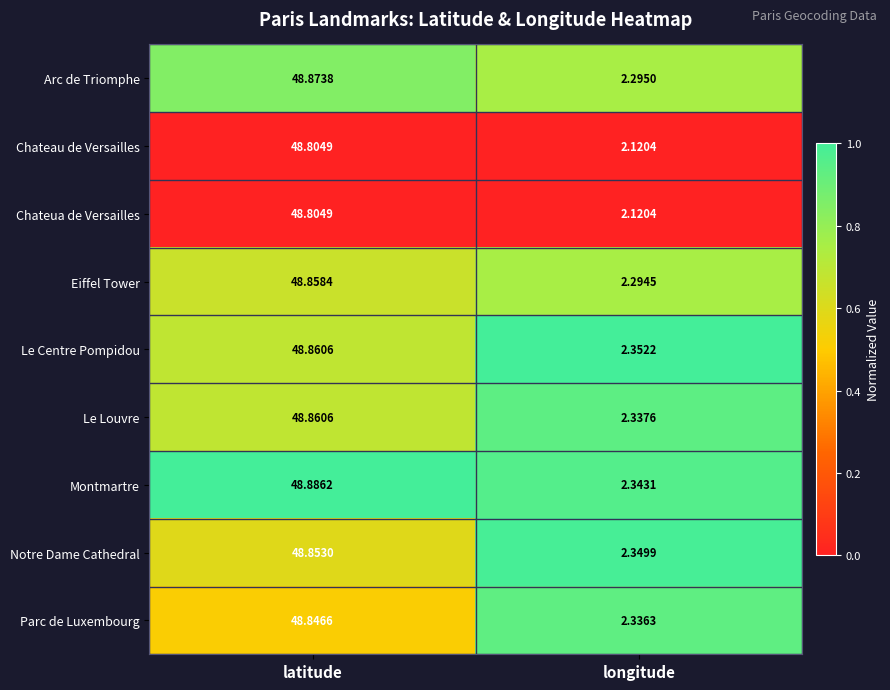

List the labels in order of Notre Dame Cathedral value, largest first.

latitude, longitude